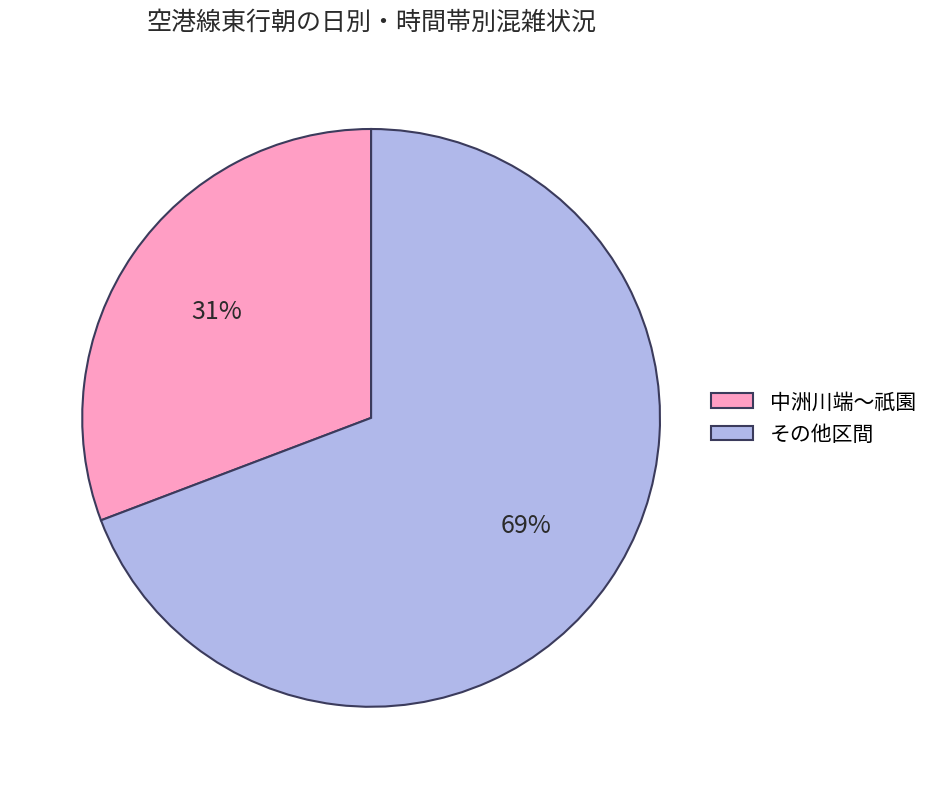

Is it true that 中洲川端～祇園 is 36% of the pie?

False